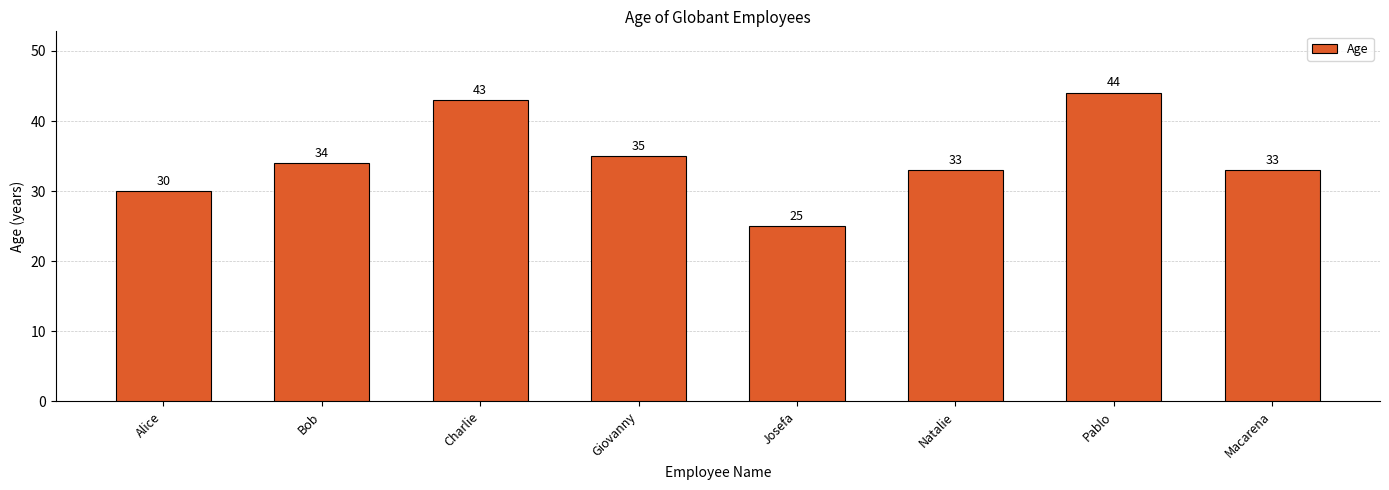

What is the difference between the maximum and minimum values?

19